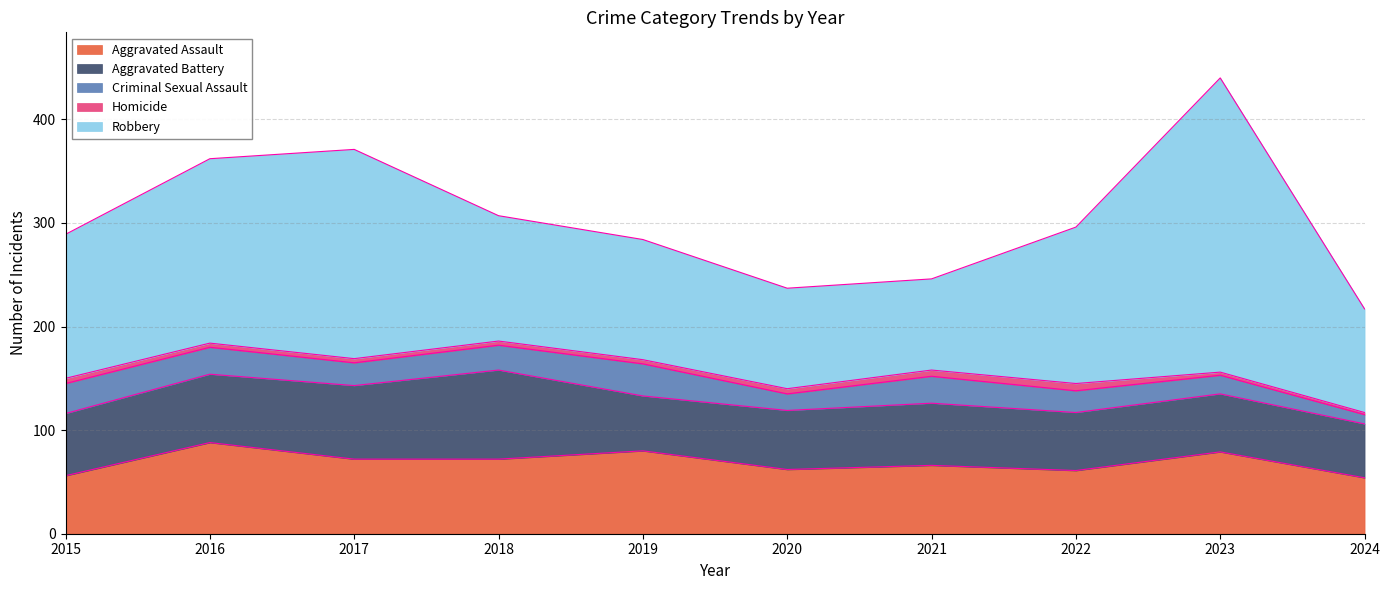

True or false: Robbery and Homicide intersect in this chart.

False